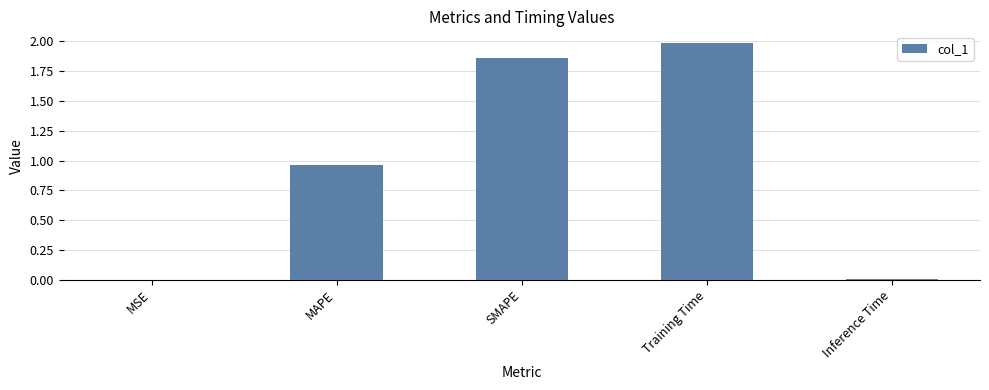

True or false: the data shows 0.0 at MSE.

True